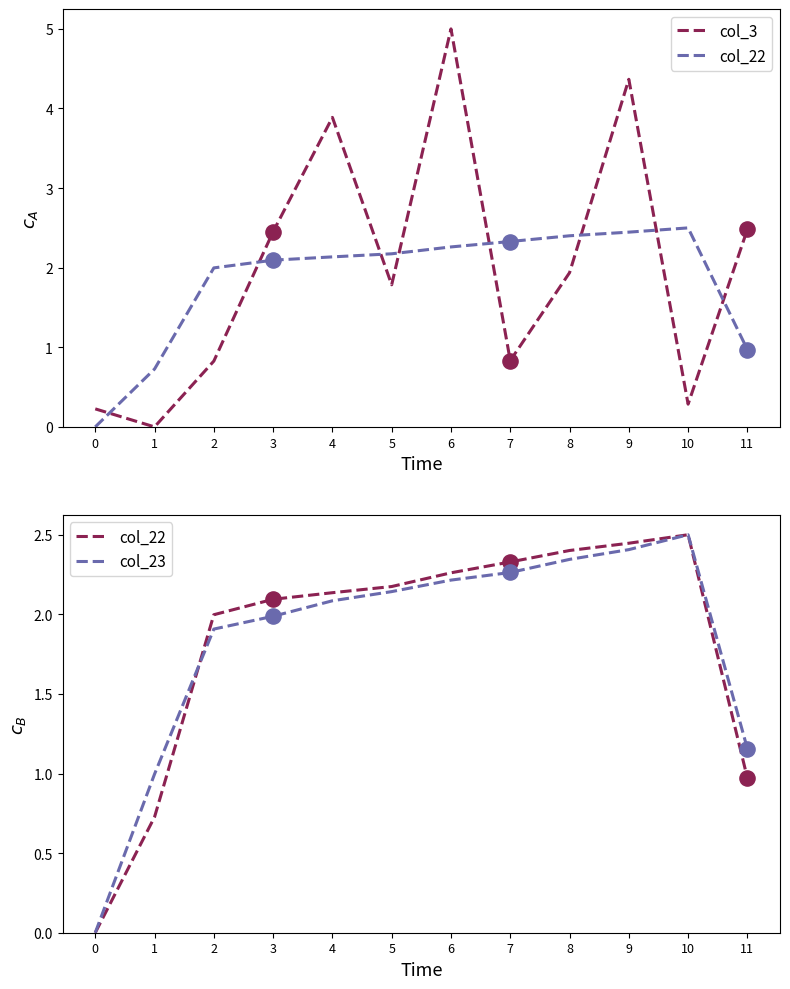

At how many categories does at least one series exceed 1?

10